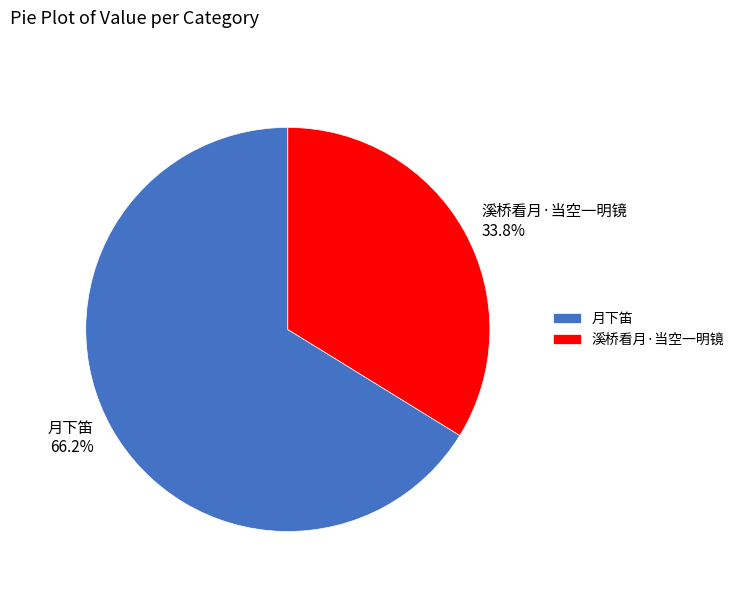

What is the largest slice in the pie chart?

月下笛